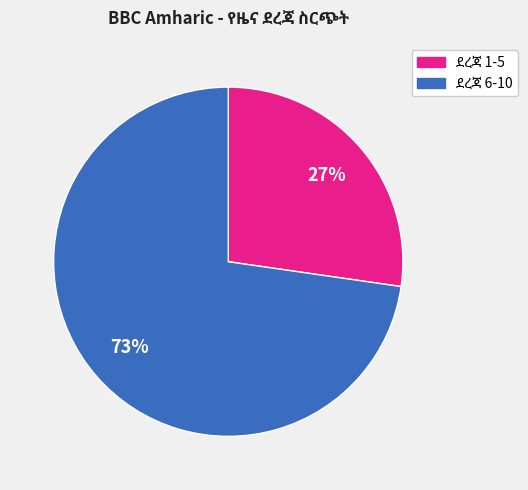

To the nearest percent, what is the average slice percentage?

50%